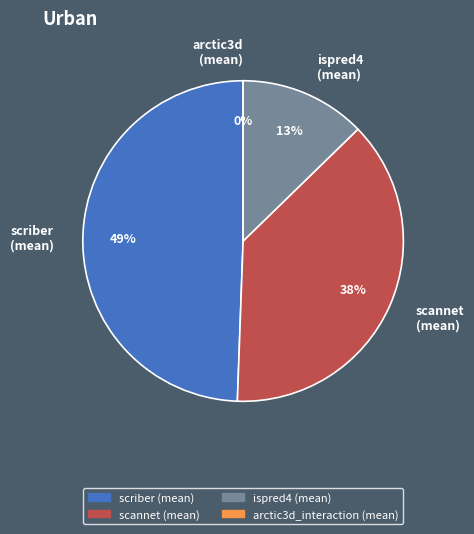

Is it true that arctic3d_interaction is 15% of the pie?

False